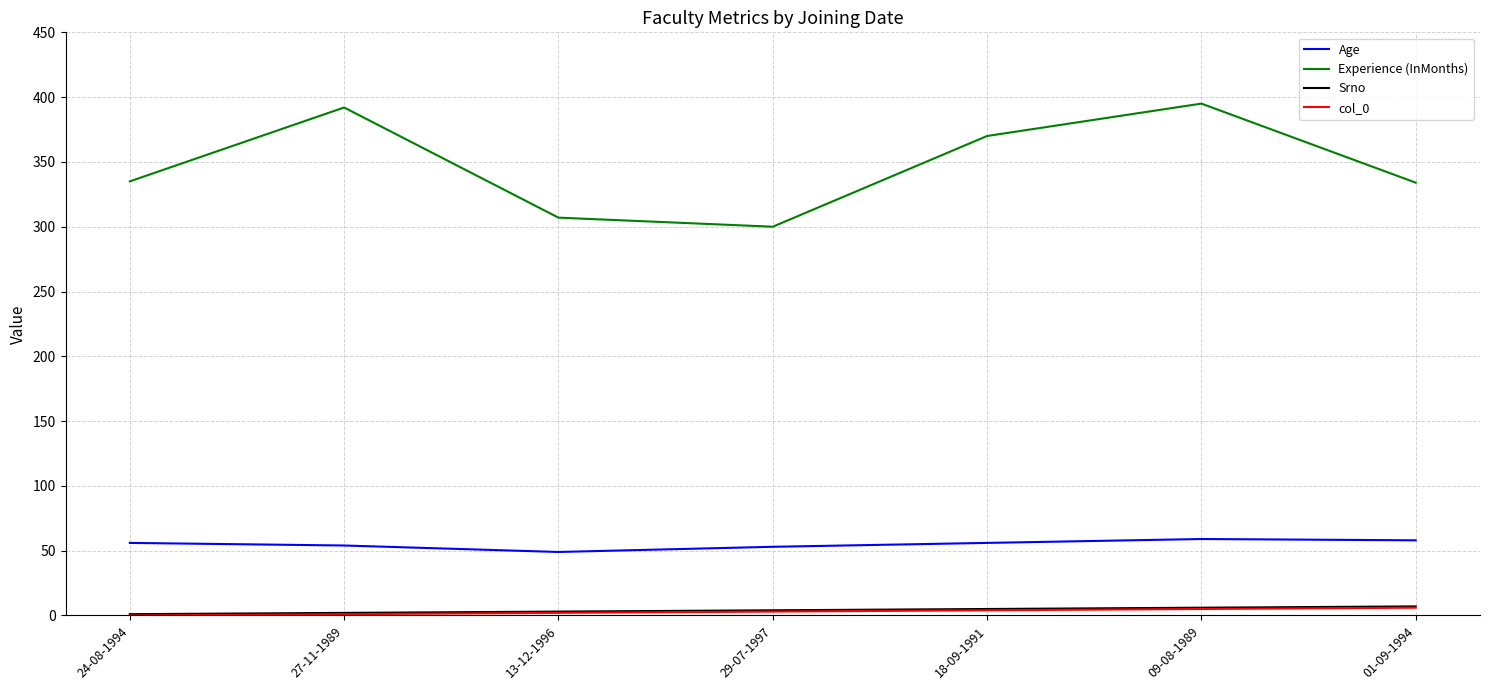

At which category is the sum across all series the highest?

09-08-1989